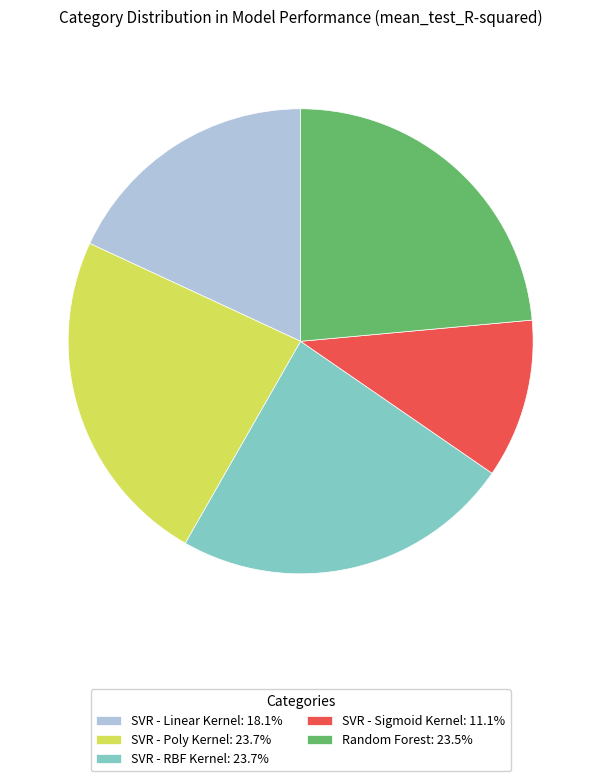

Does SVR - Poly Kernel: 23.7% account for over 50% of the chart?

No